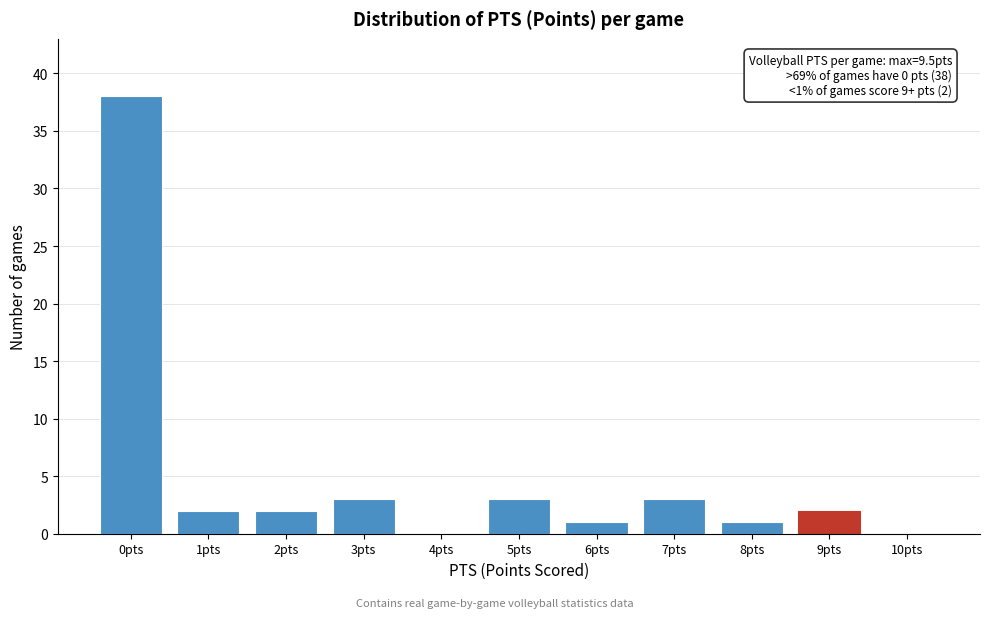

Reading left to right, what are all the values shown in this chart?

0pts=38	1pts=2	2pts=2	3pts=3	4pts=0	5pts=3	6pts=1	7pts=3	8pts=1	9pts=2	10pts=0